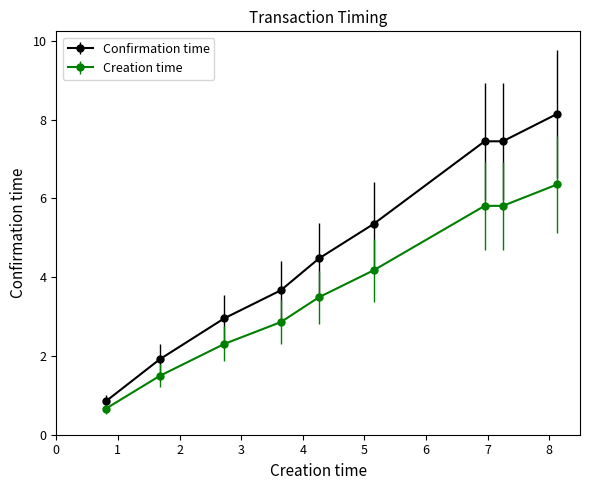

Which series has the largest range (max minus min)?

Confirmation time